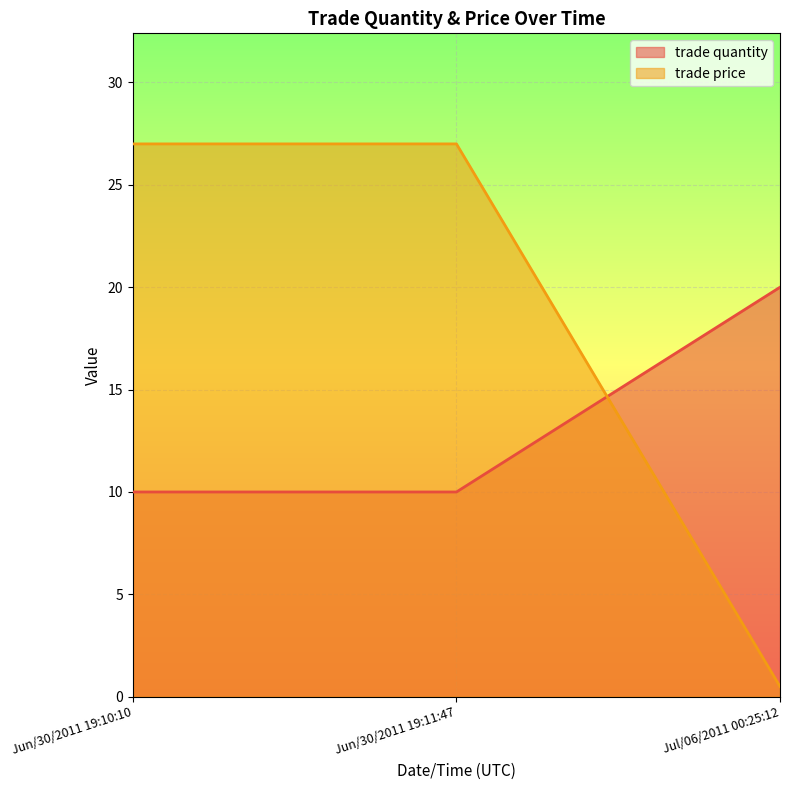

Read the trade price value at Jun/30/2011 19:10:10.

27.0